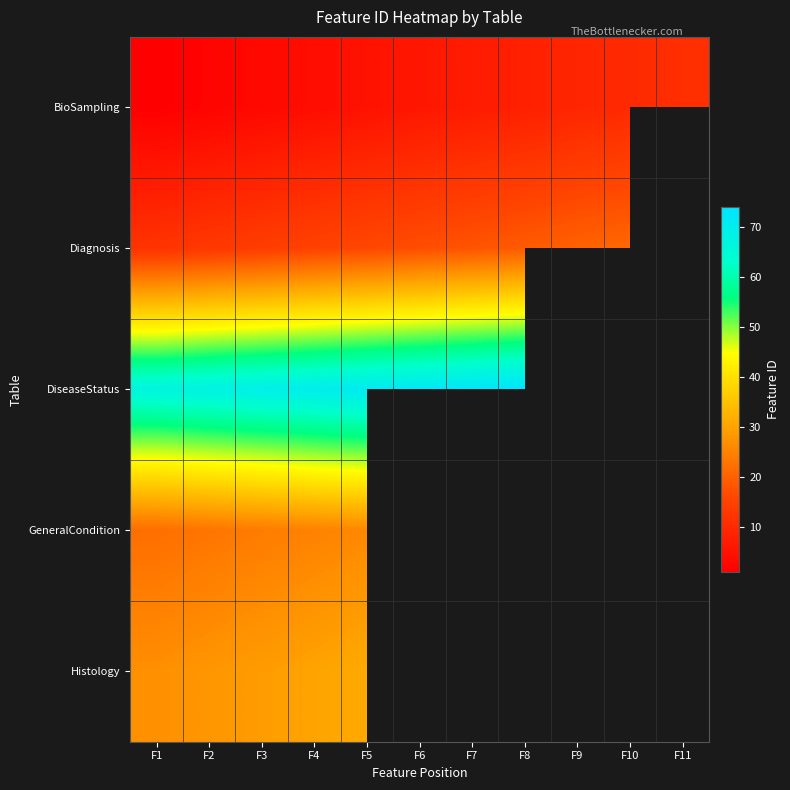

Rank the categories by Diagnosis value from lowest to highest.

F1, F2, F3, F4, F5, F6, F7, F8, F9, F10, F11